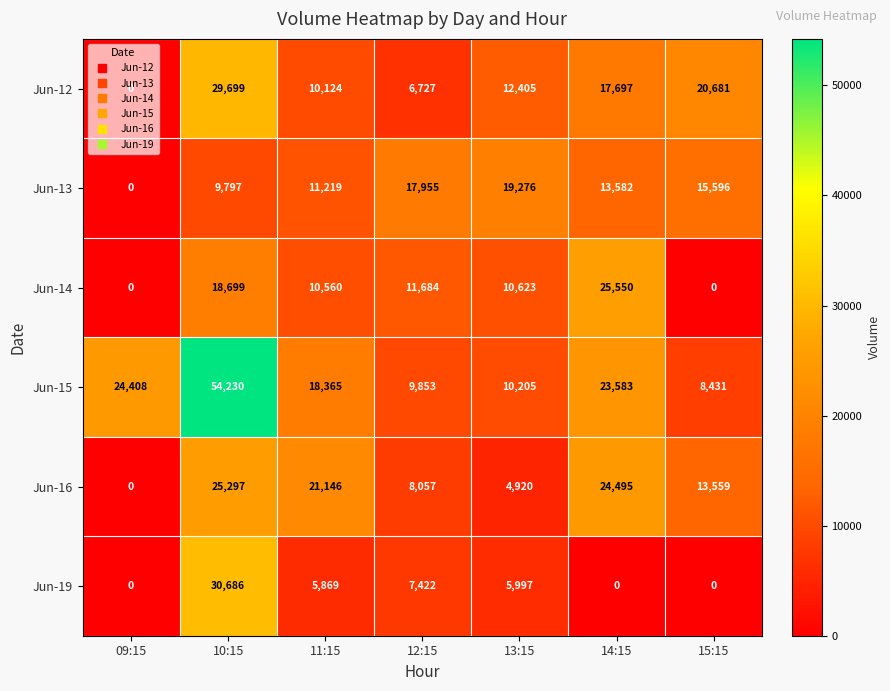

Which category has the highest value in the Jun-19 series?

10:15